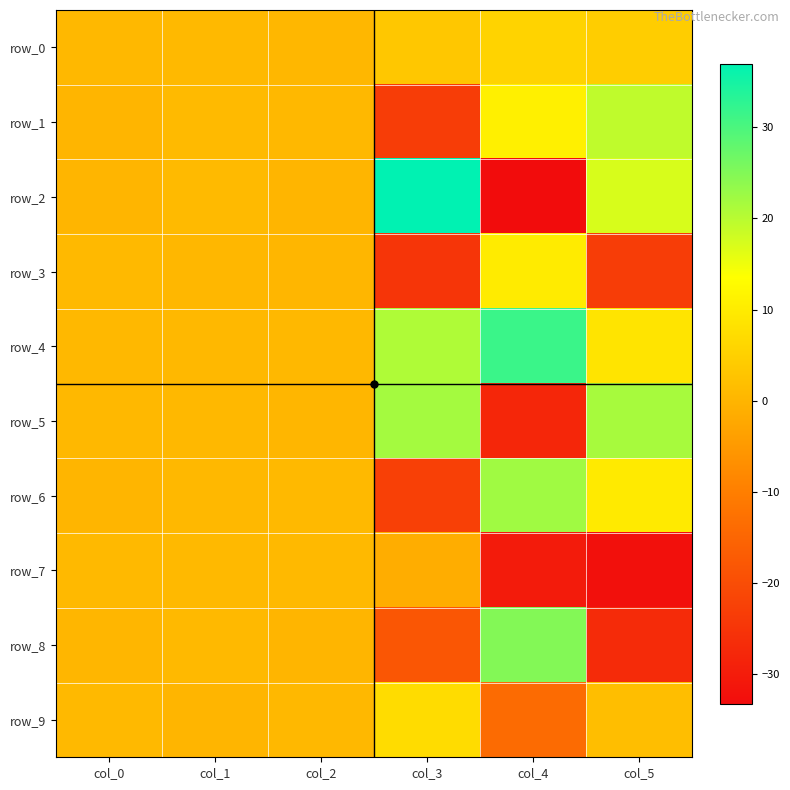

The value of row_8 at col_4 is 11.4. True or false?

False